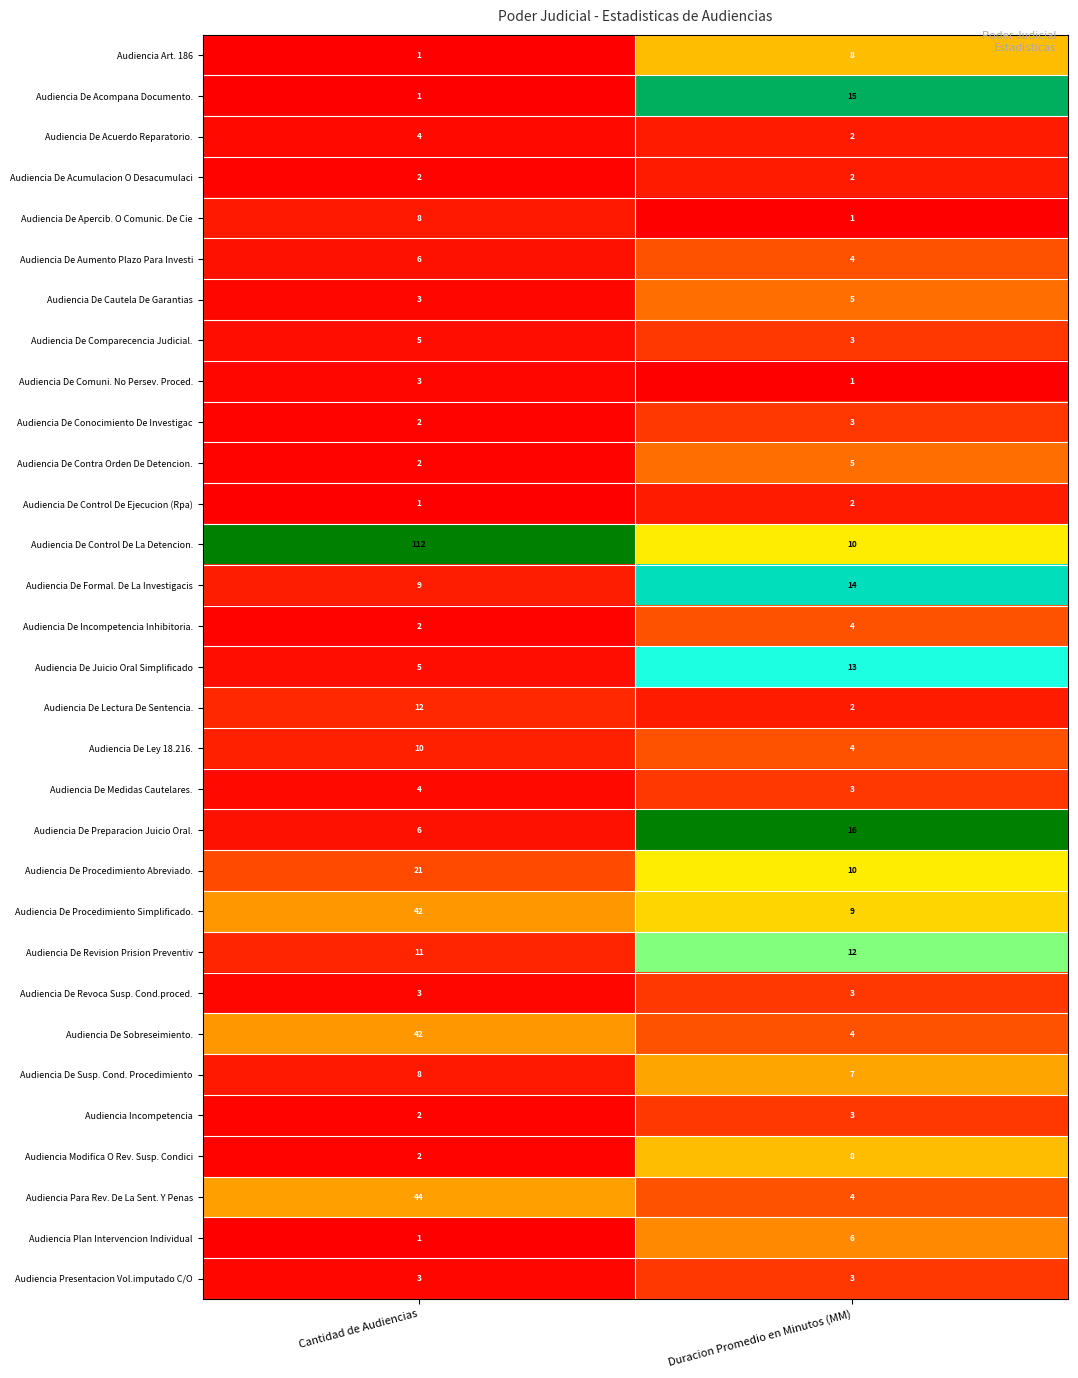

Which series changed the most between Cantidad de Audiencias and Duracion Promedio en Minutos (MM)?

Audiencia De Control De La Detencion.